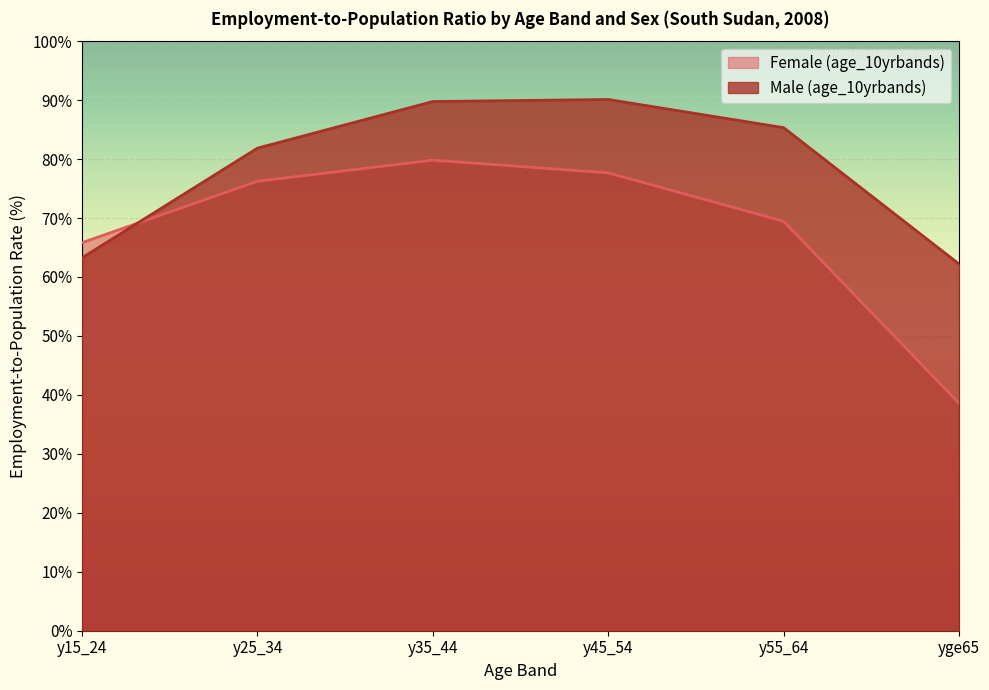

Which series has the largest range (max minus min)?

Female (age_10yrbands)